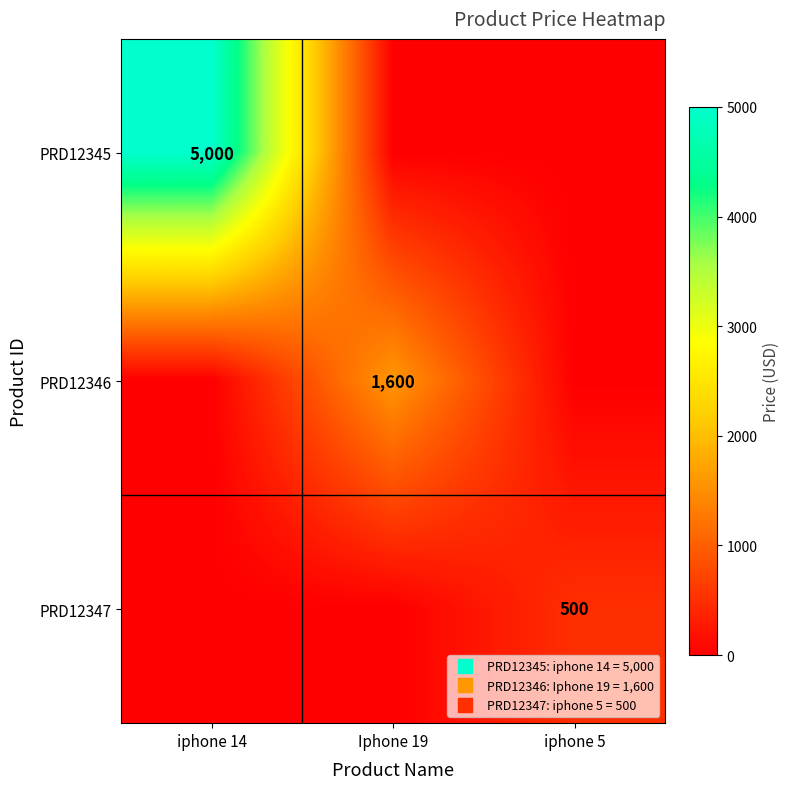

Which series has the widest spread of values?

PRD12345